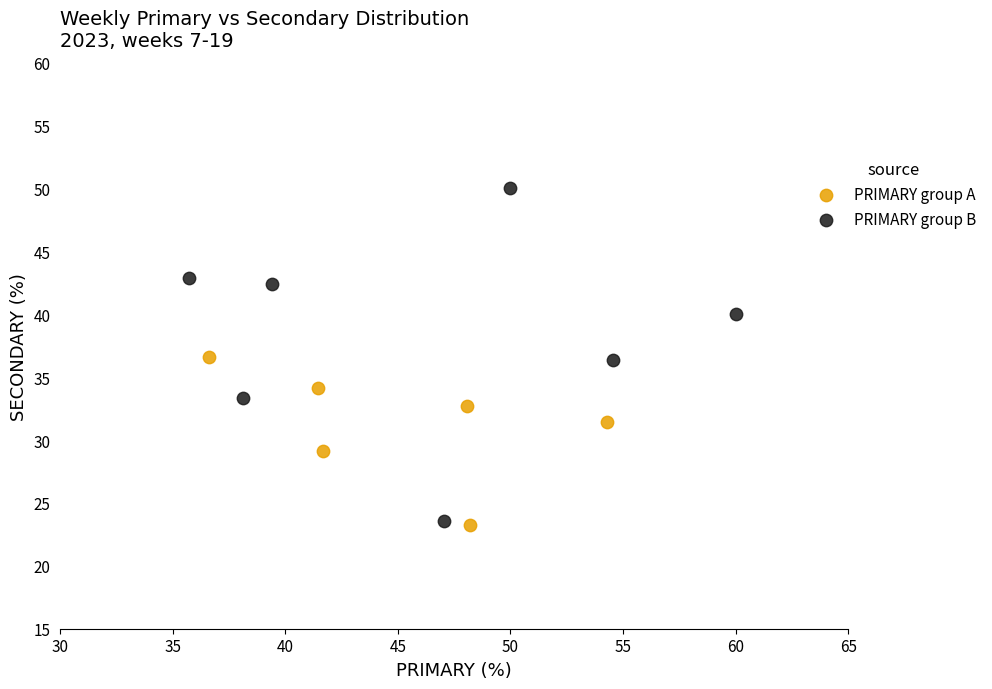

Which series contains the highest Y value?

PRIMARY group B